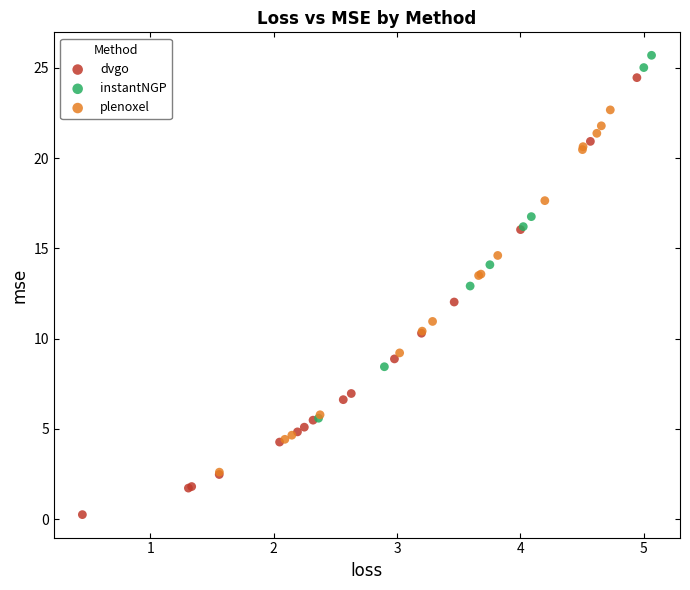

Which series contains the highest Y value?

instantNGP